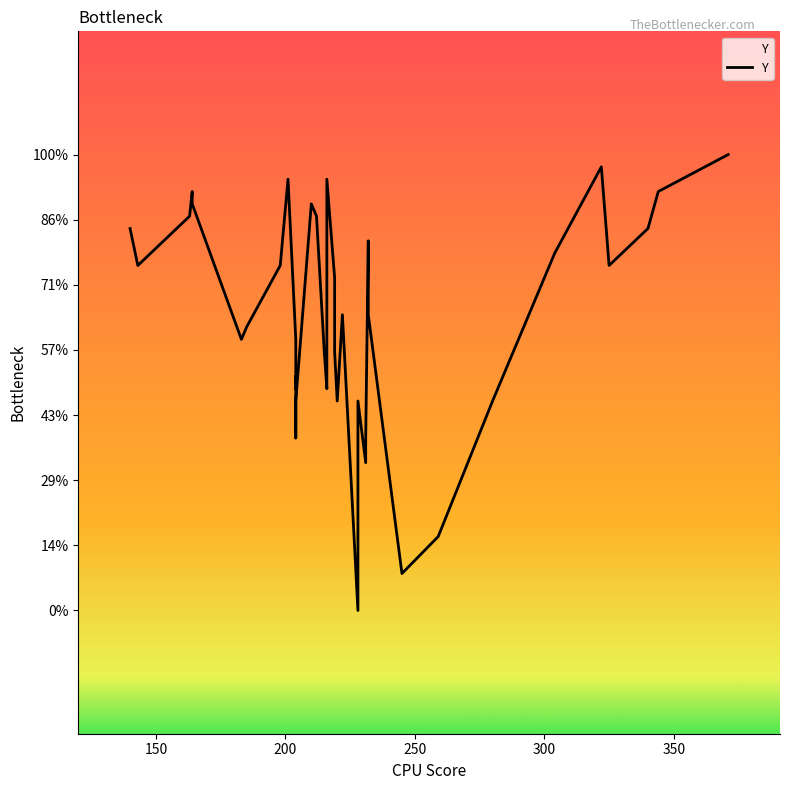

Is this an area chart (filled region under the line)?

No